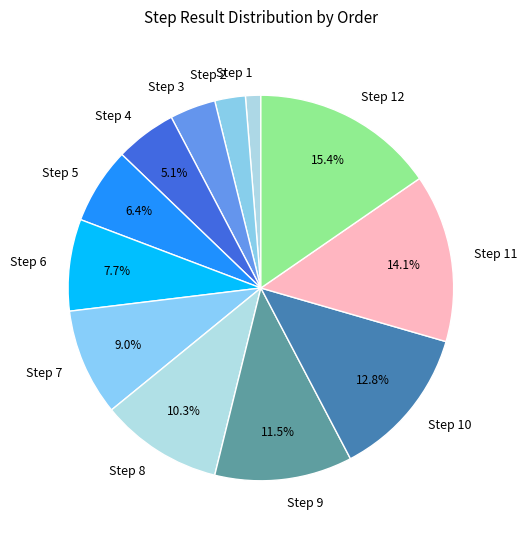

To the nearest percent, what percentage of the pie is Step 1?

1%